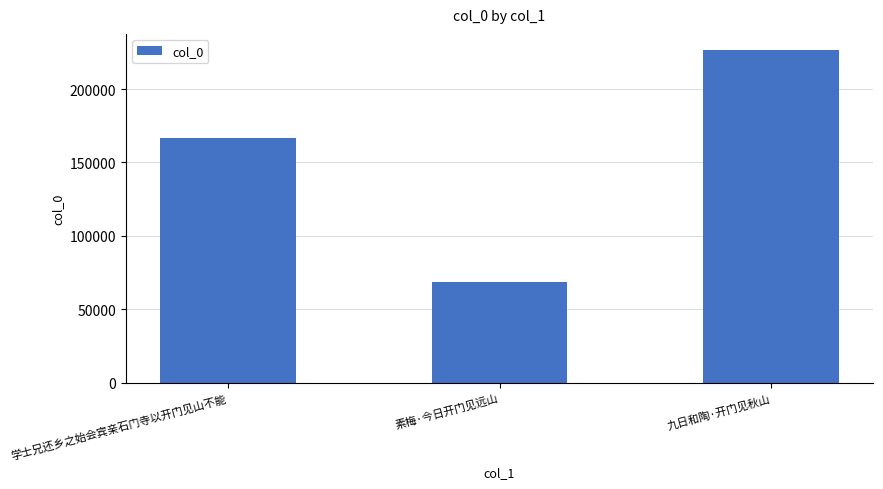

What is the smallest value displayed?

68764